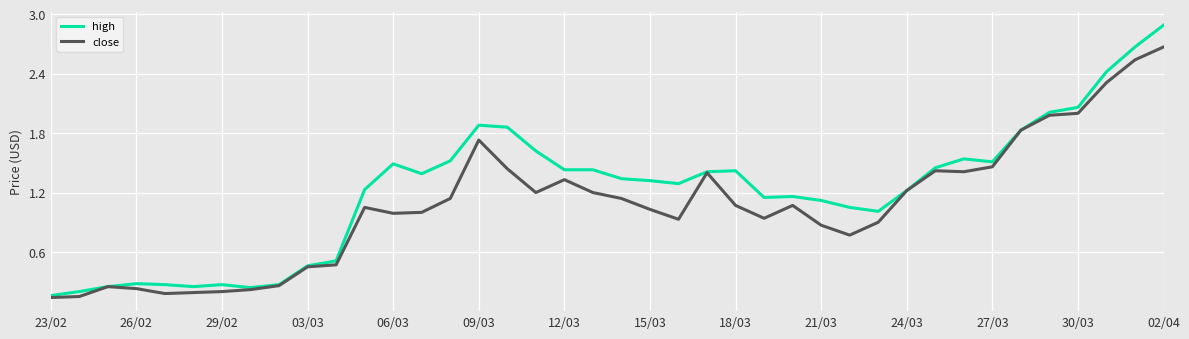

Which series has the largest total across all categories?

high